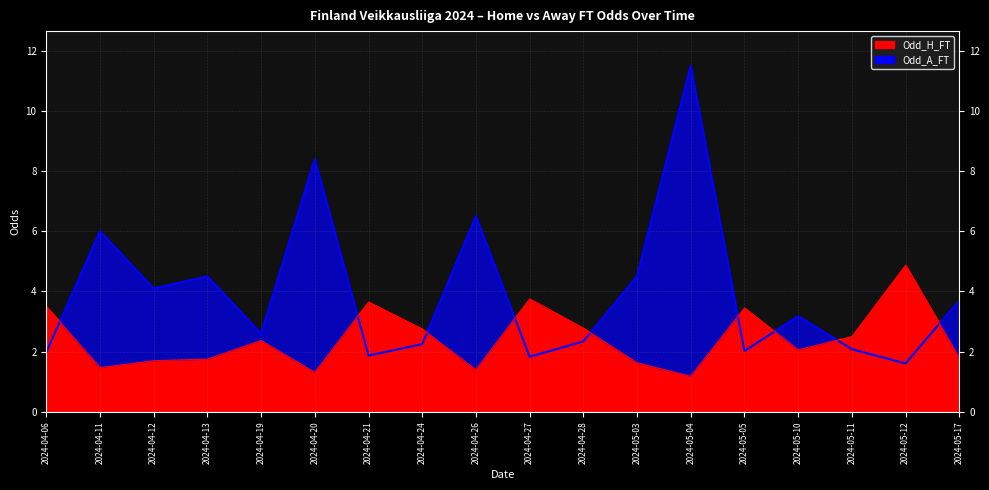

How many distinct data groups are displayed?

1